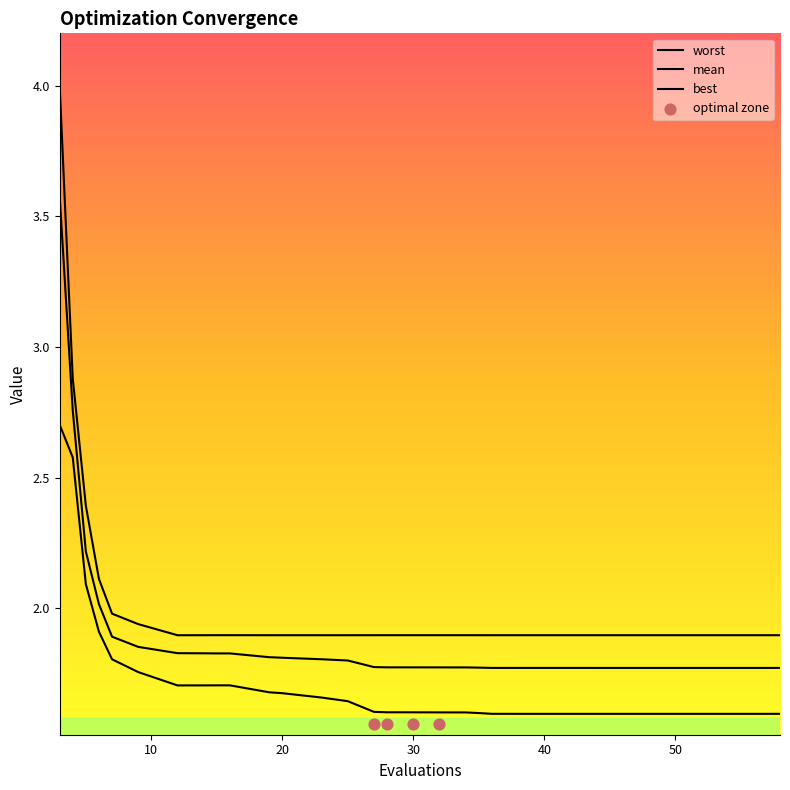

What are all the series names shown in the legend?

mean, best, worst